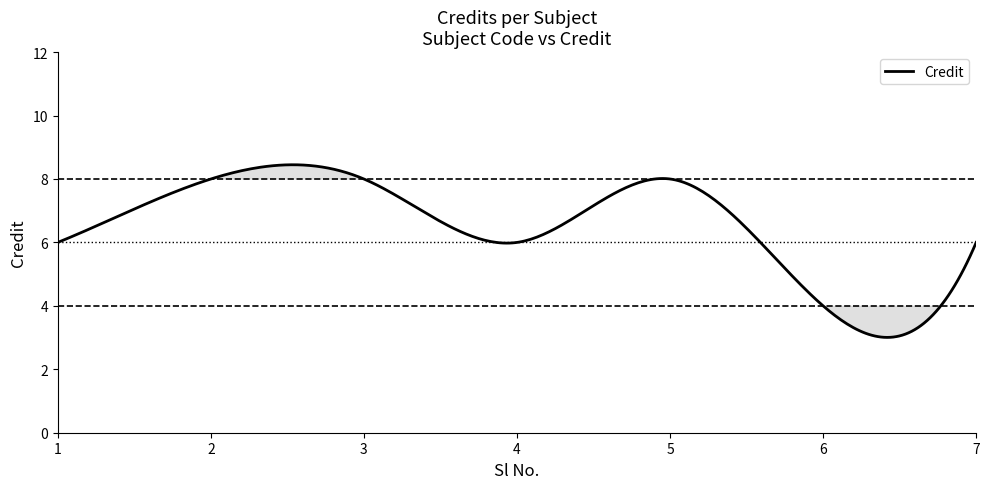

What is the average value?

6.5